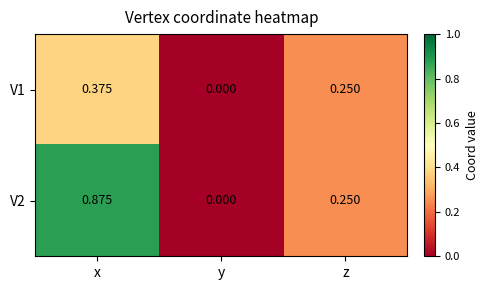

At which category does the chart reach its minimum across all series?

y